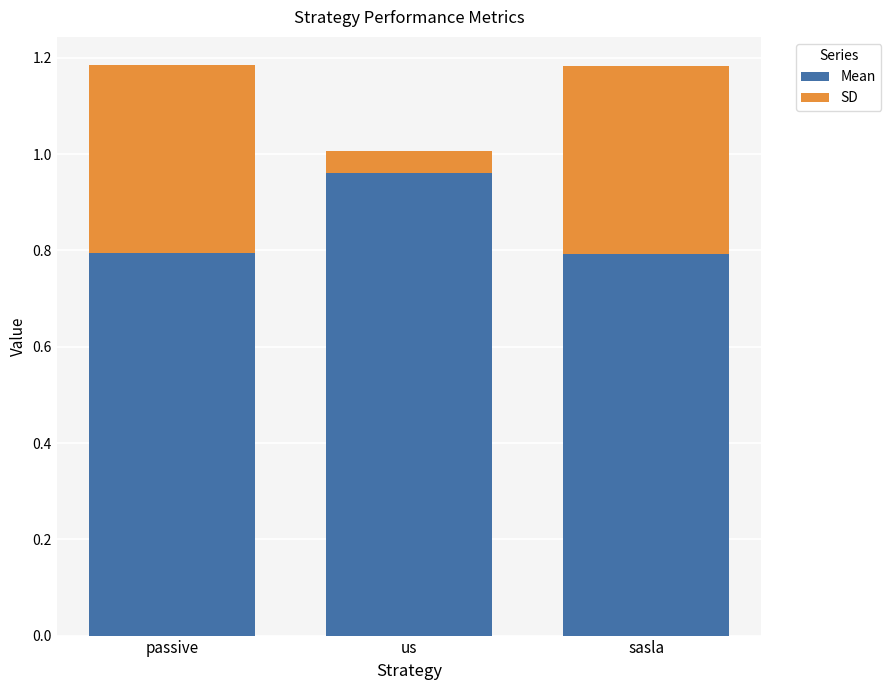

What is the minimum value for Mean?

0.8